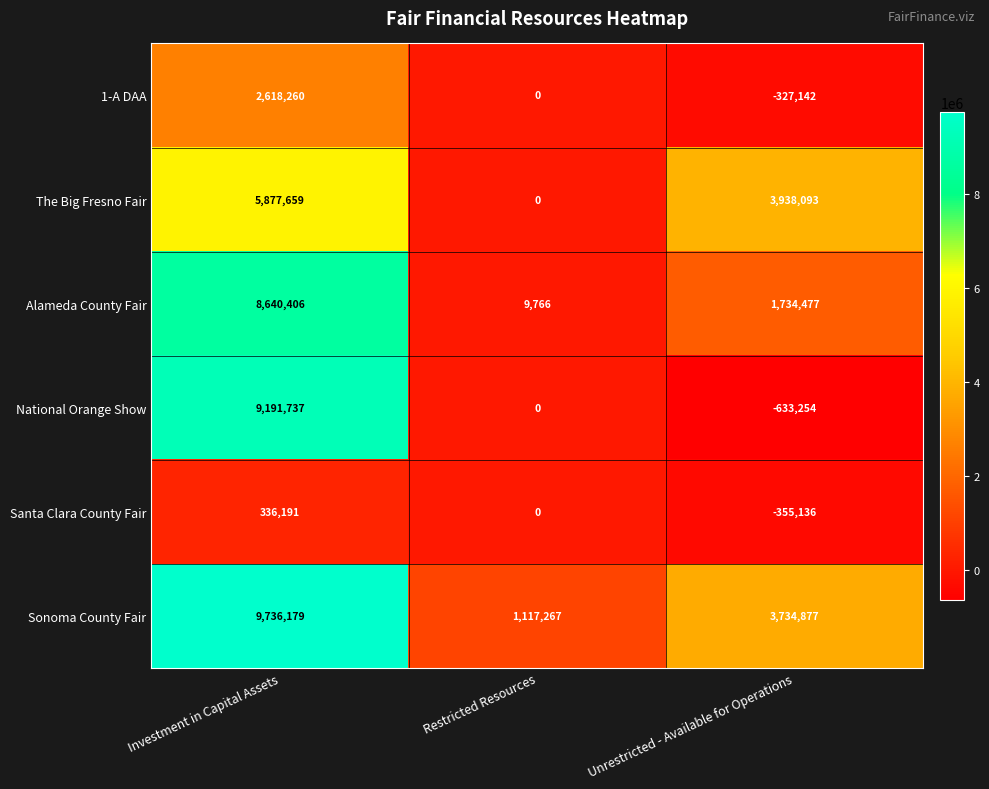

The Santa Clara County Fair series shows -340489 at Restricted Resources. True or false?

False